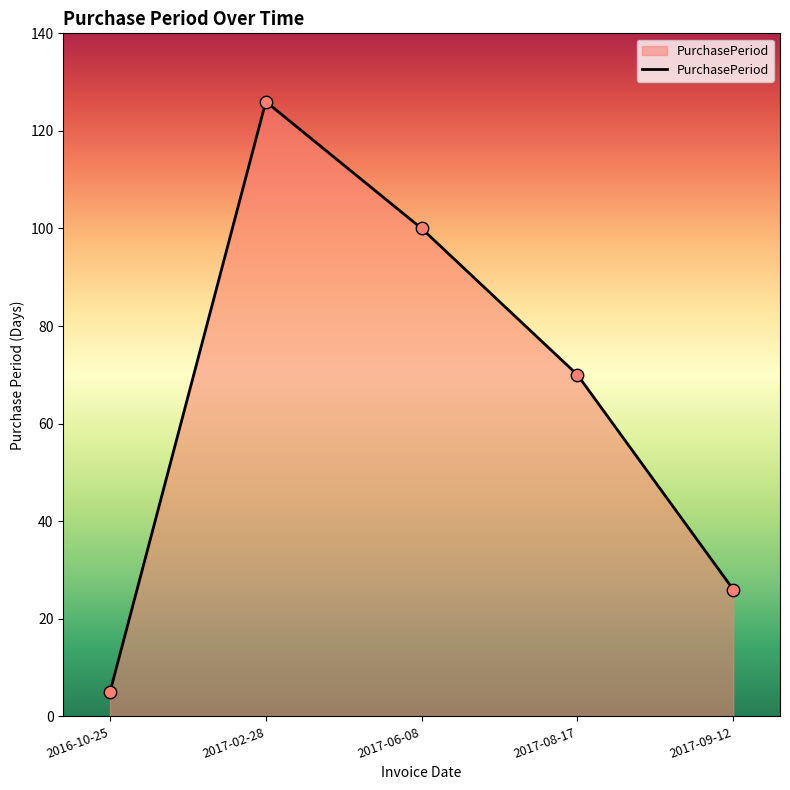

What is the change in value from 2017-02-28 to 2017-06-08?

-26